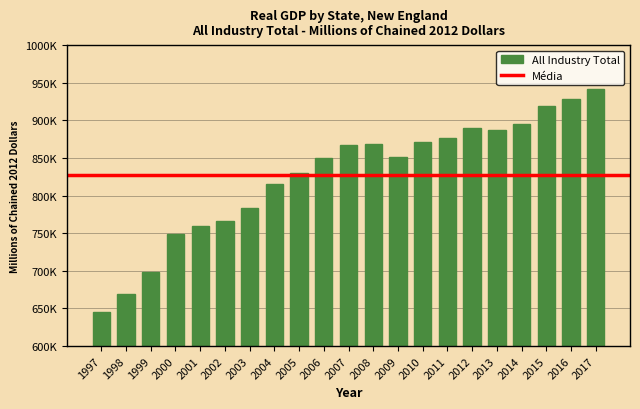

What is the sum of the values at 1997 and 2008?

1513859.4